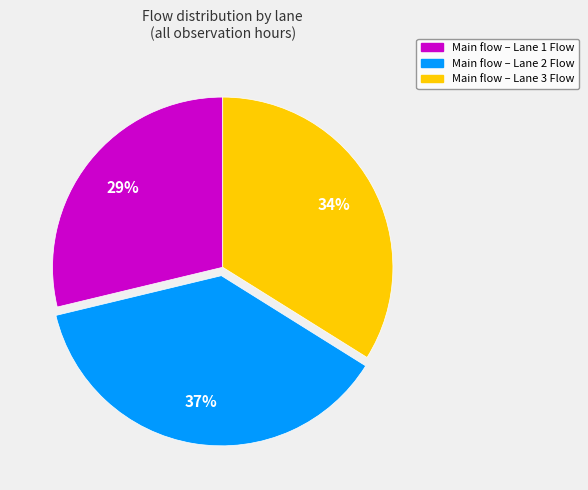

Is there a majority slice in this chart?

No